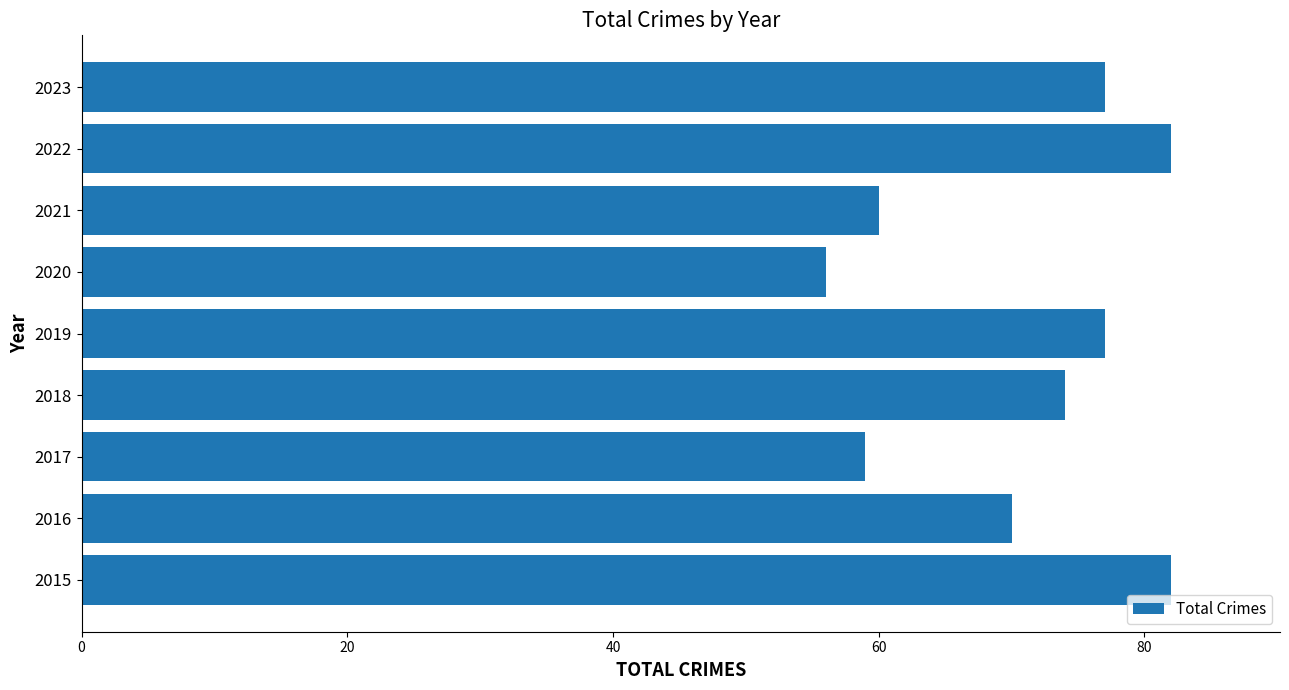

Reading bottom to top, extract all data points from this chart.

2015=82	2016=70	2017=59	2018=74	2019=77	2020=56	2021=60	2022=82	2023=77